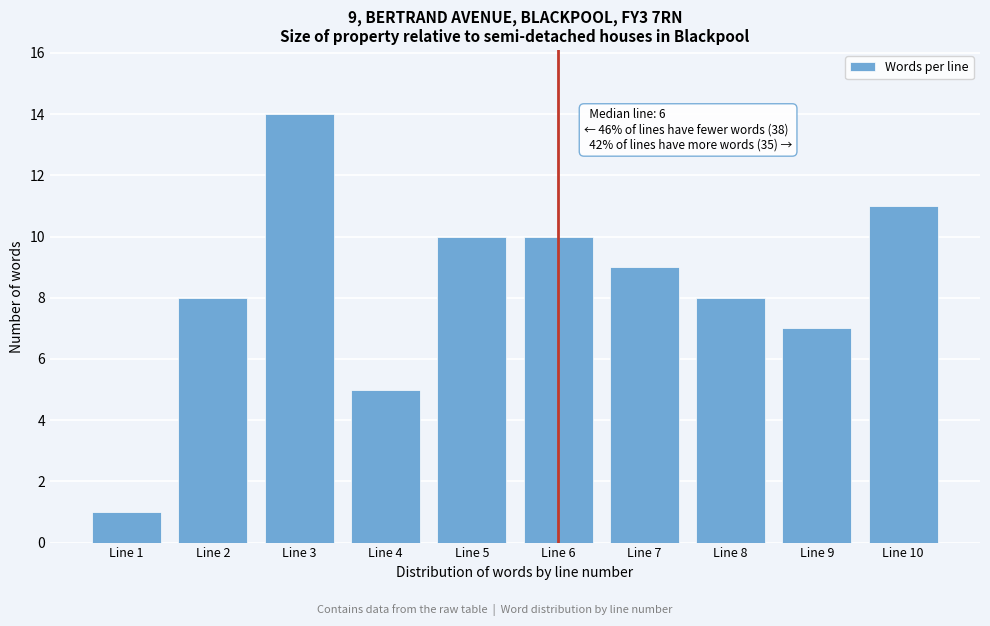

Reading left to right, transcribe all the data shown in this chart.

1	8	14	5	10	10	9	8	7	11